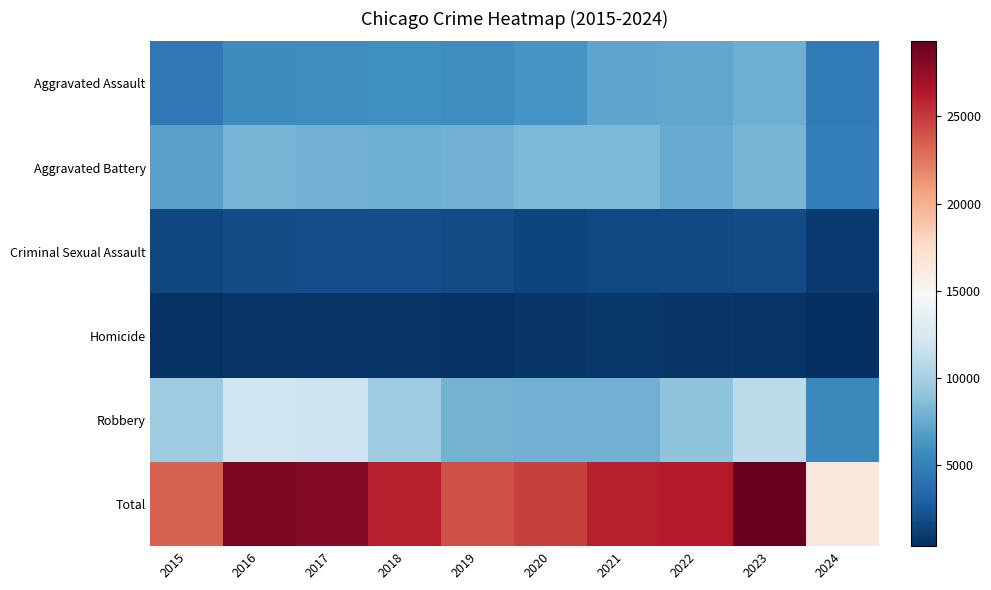

Reading left to right, transcribe all the data shown in this chart.

Aggravated Assault: 2015=4480	2016=5713	2017=5793	2018=6001	2019=5841	2020=6265	2021=7242	2022=7280	2023=7710	2024=4751
Aggravated Battery: 2015=7019	2016=8086	2017=7845	2018=7735	2019=7858	2020=8320	2021=8347	2022=7491	2023=8079	2024=4887
Criminal Sexual Assault: 2015=1702	2016=1850	2017=1975	2018=2034	2019=1910	2020=1488	2021=1738	2022=1798	2023=1830	2024=1009
Homicide: 2015=496	2016=786	2017=672	2018=588	2019=499	2020=787	2021=804	2022=724	2023=626	2024=350
Robbery: 2015=9638	2016=11960	2017=11880	2018=9681	2019=7995	2020=7855	2021=7920	2022=8963	2023=11054	2024=5500
Total: 2015=23335	2016=28395	2017=28165	2018=26039	2019=24103	2020=24715	2021=26051	2022=26256	2023=29299	2024=16497